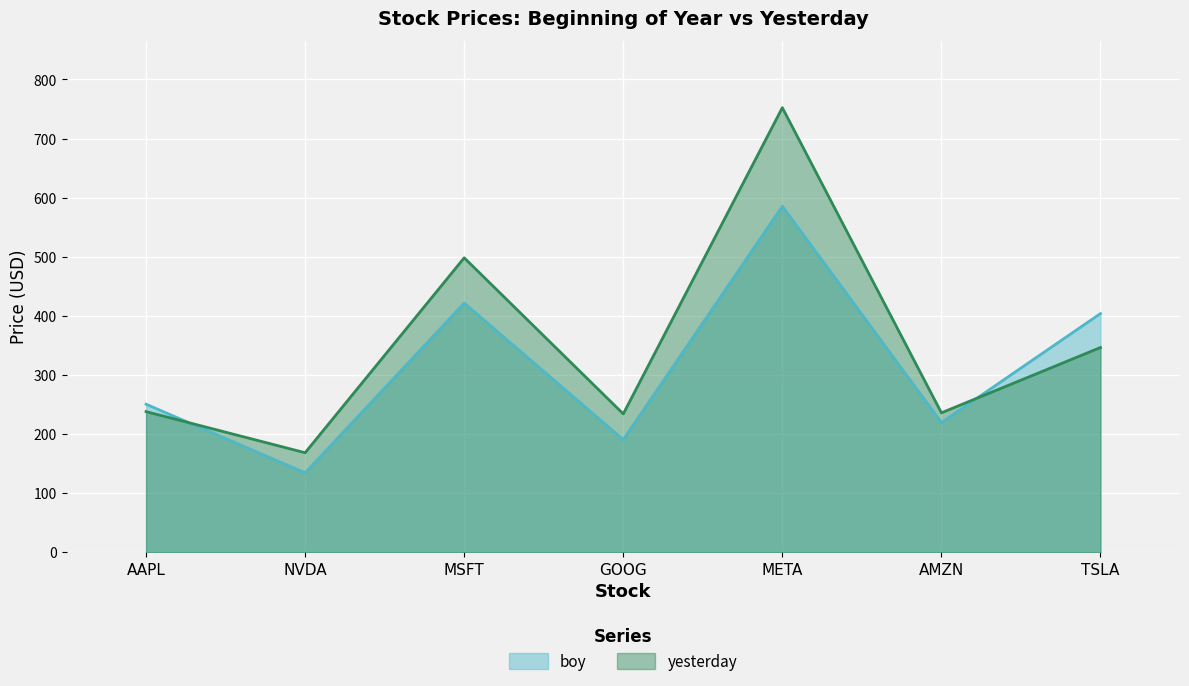

Where do boy and yesterday first cross each other?

AAPL and NVDA